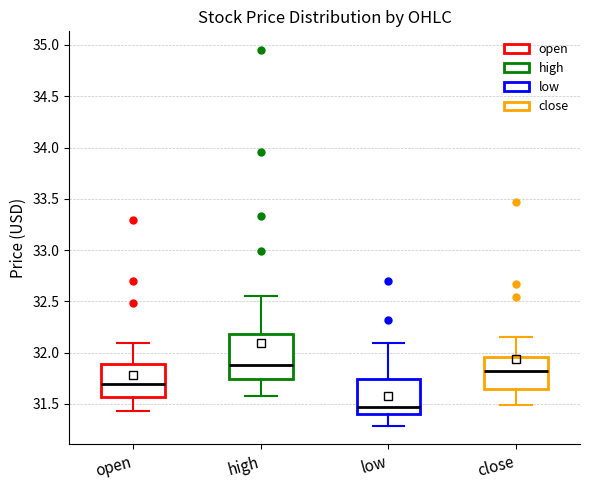

Where does the median line of the box for open sit on the y-axis? The values are not printed on the chart, so give them approximately, as read against the axis.

31.70